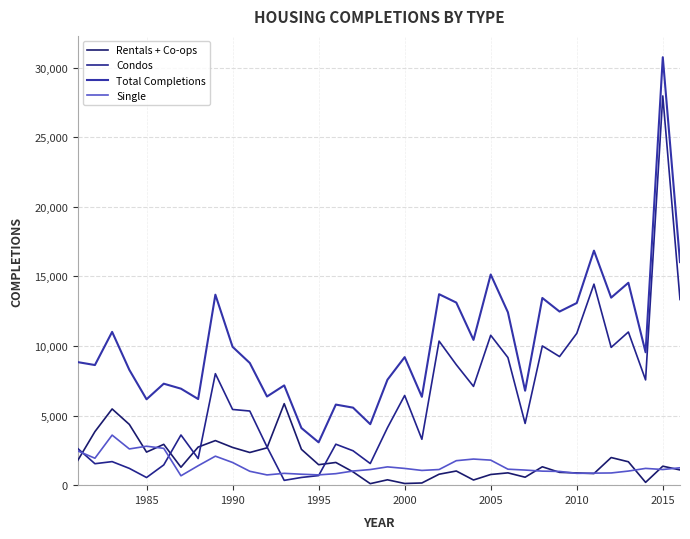

Does the chart display data point markers on the line(s)?

No